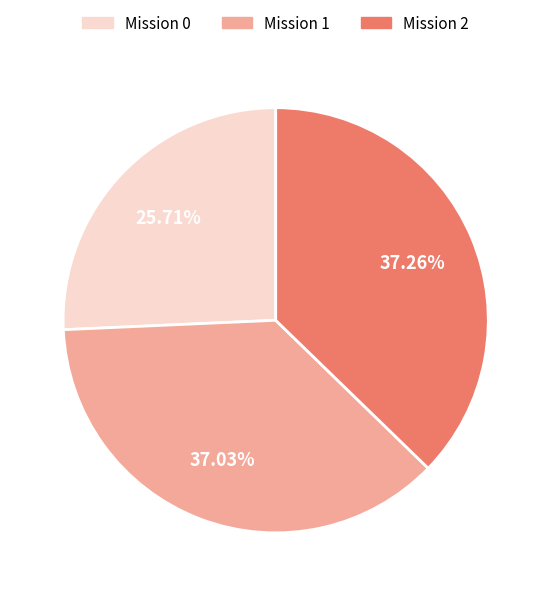

Combined, do Mission 1 and Mission 2 account for over 50%?

Yes